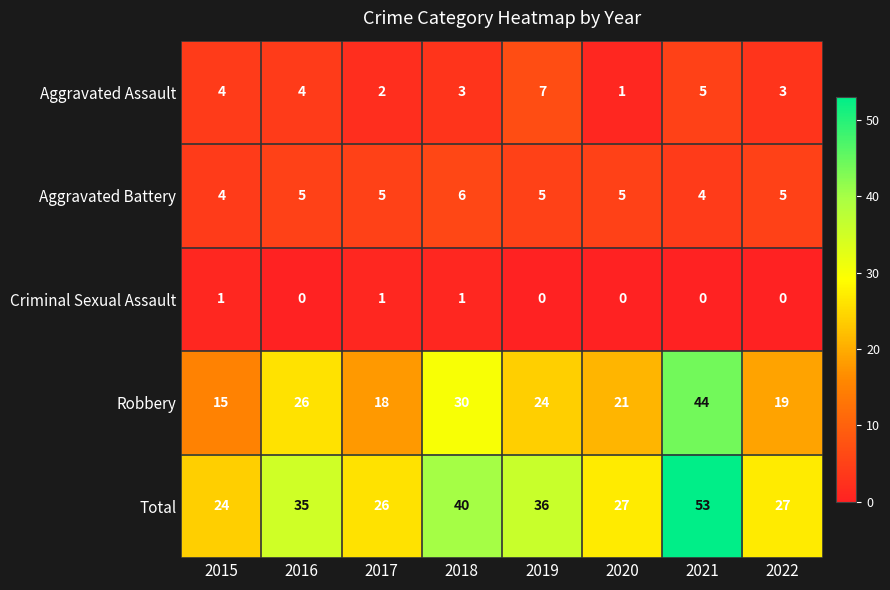

What is the minimum value for Aggravated Battery?

4